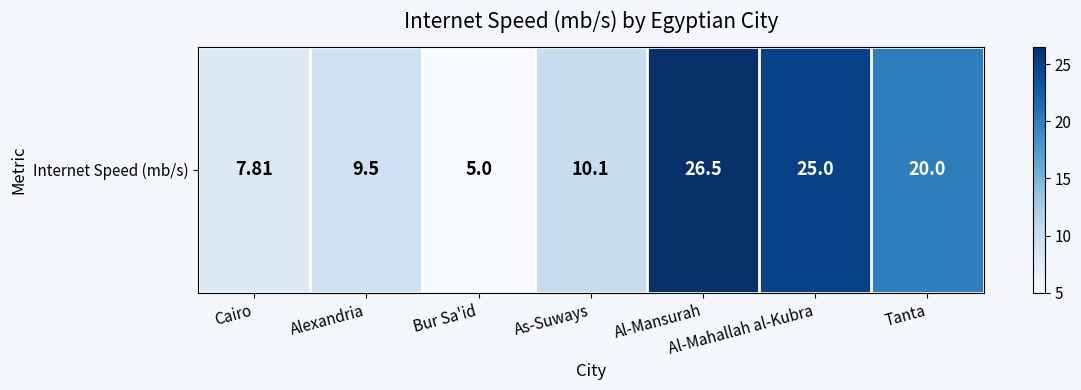

True or false: the data shows 11.0 at Al-Mansurah.

False